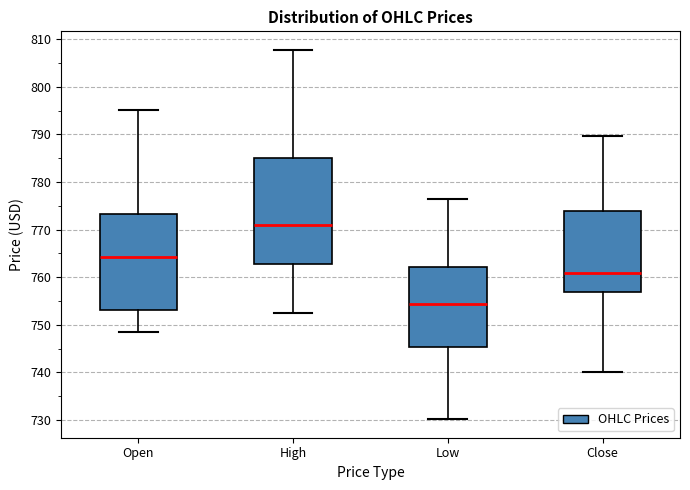

Where does the median line of the box for Open sit on the y-axis? The values are not printed on the chart, so give them approximately, as read against the axis.

764